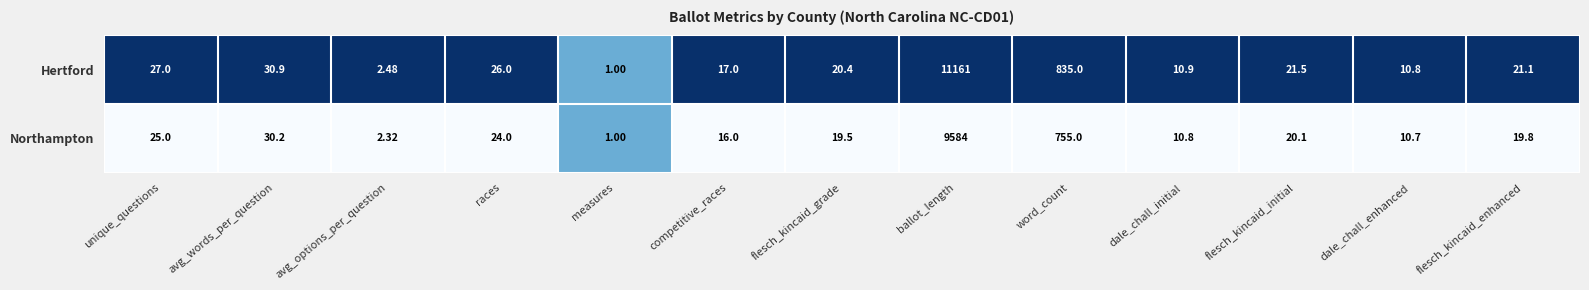

Rank the series at dale_chall_enhanced from highest to lowest value.

Hertford, Northampton